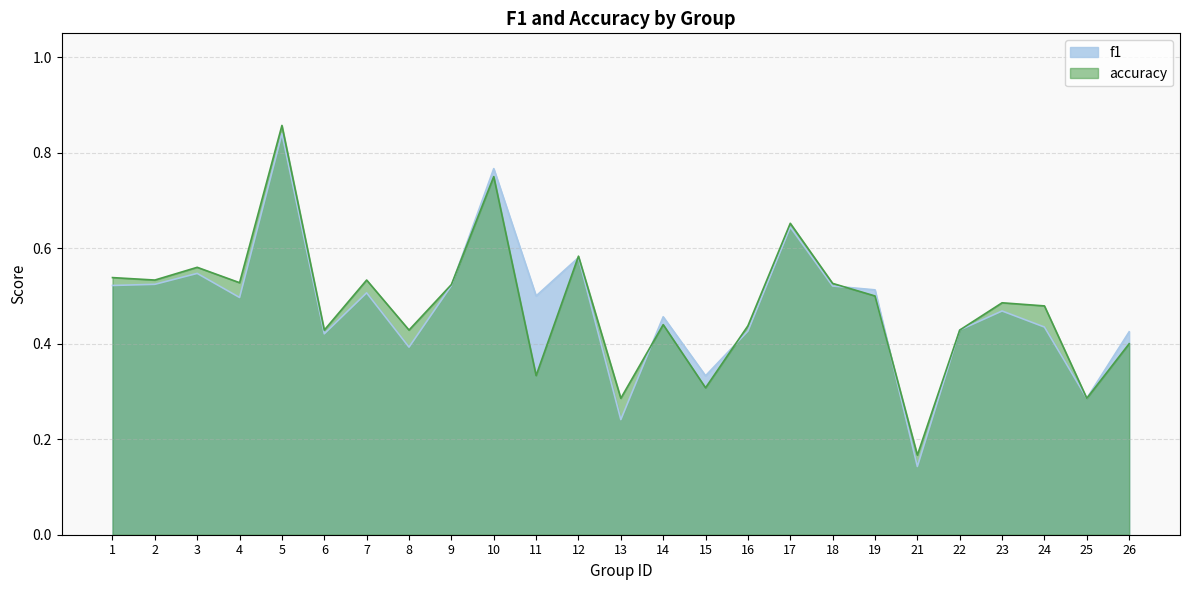

Reading left to right, transcribe all the data shown in this chart.

f1: 1=0.5	2=0.5	3=0.5	4=0.5	5=0.8	6=0.4	7=0.5	8=0.4	9=0.5	10=0.8	11=0.5	12=0.6	13=0.2	14=0.5	15=0.3	16=0.4	17=0.6	18=0.5	19=0.5	21=0.1	22=0.4	23=0.5	24=0.4	25=0.3	26=0.4
accuracy: 1=0.5	2=0.5	3=0.6	4=0.5	5=0.9	6=0.4	7=0.5	8=0.4	9=0.5	10=0.8	11=0.3	12=0.6	13=0.3	14=0.4	15=0.3	16=0.4	17=0.7	18=0.5	19=0.5	21=0.2	22=0.4	23=0.5	24=0.5	25=0.3	26=0.4